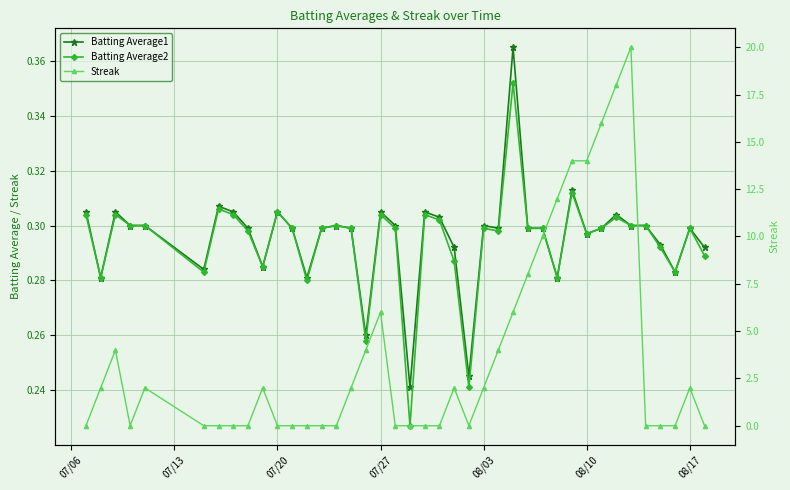

In Batting Average2, how many points are lower than both neighbors (excluding endpoints)?

11